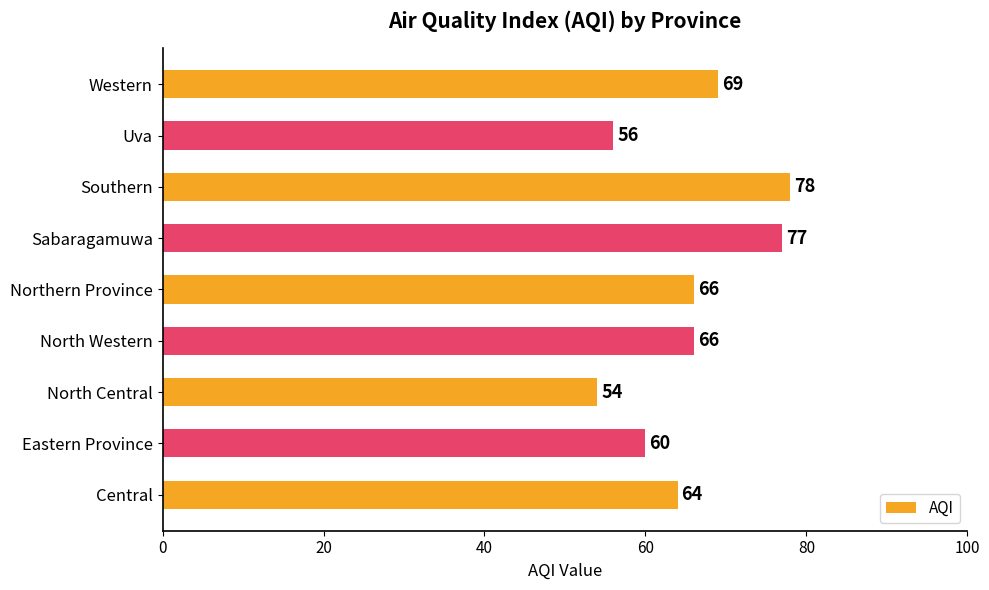

Reading top to bottom, what are all the values shown in this chart?

Western=69	Uva=56	Southern=78	Sabaragamuwa=77	Northern Province=66	North Western=66	North Central=54	Eastern Province=60	Central=64